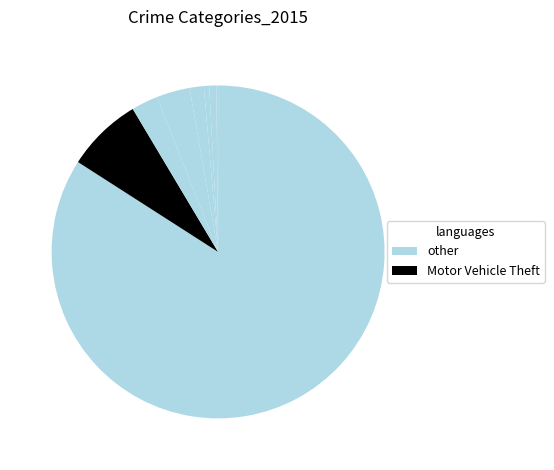

Count the number of slices in the pie.

8